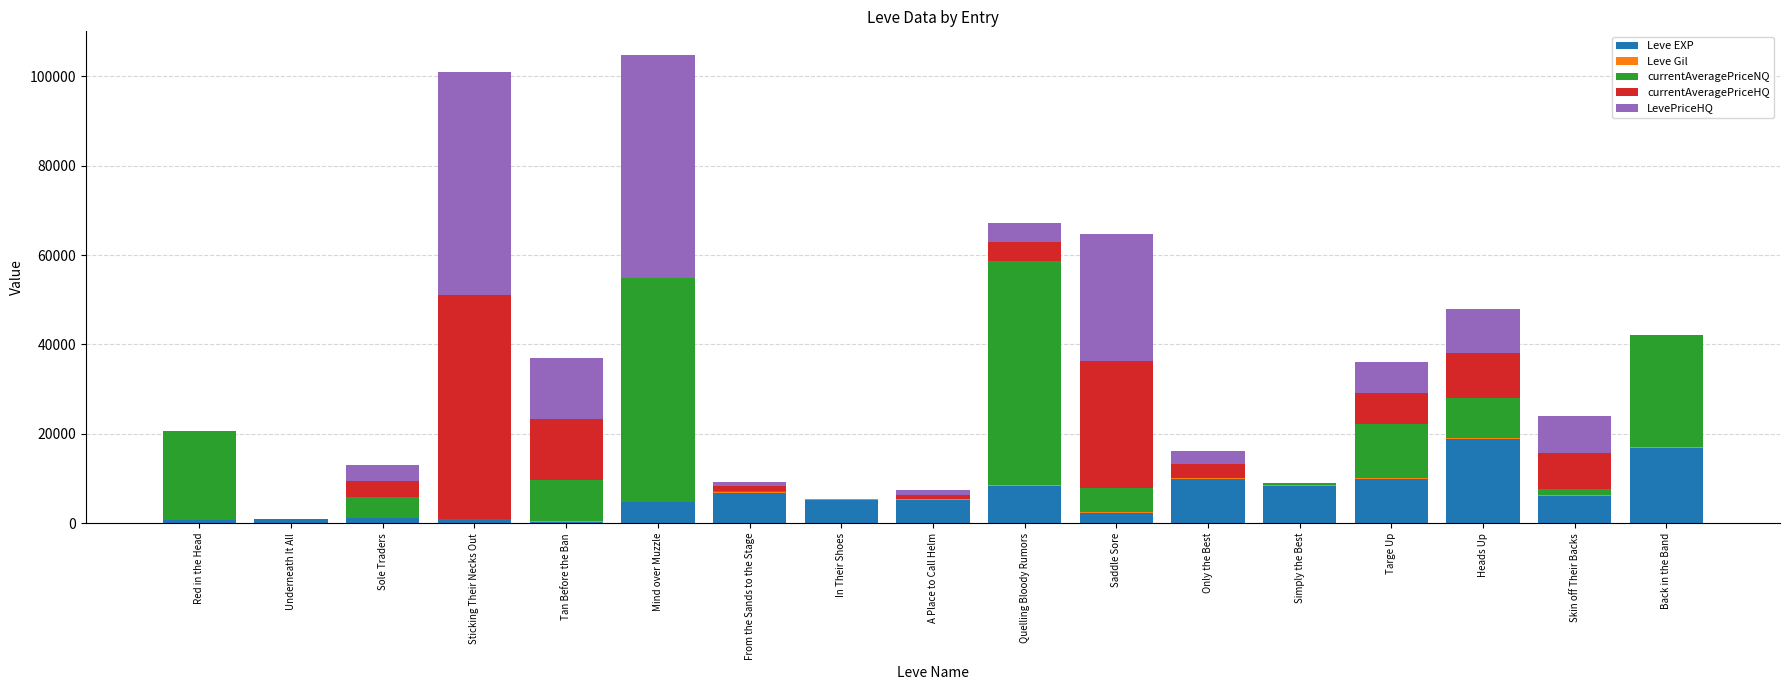

Are the bars grouped side by side (vs. stacked)?

No